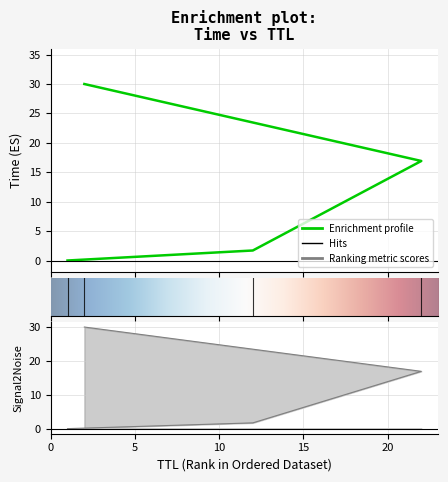

Reading right to left, list all the values displayed in this chart.

30.0	16.9	1.7	0.0